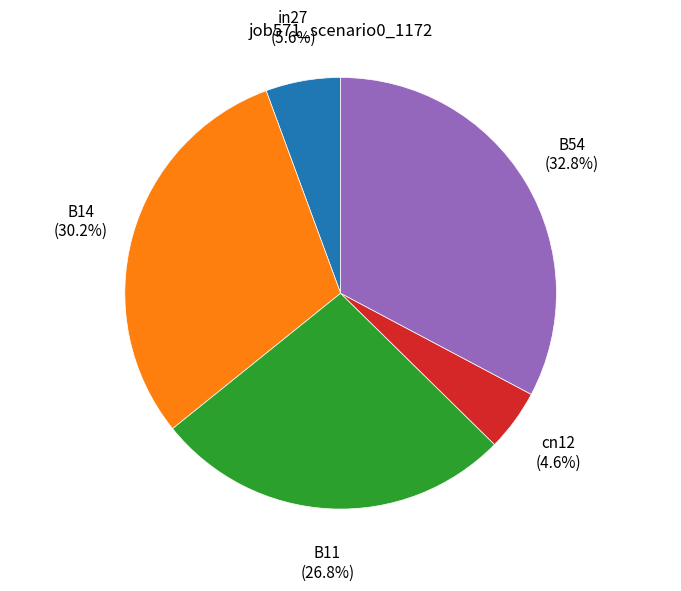

Is there a majority slice in this chart?

No